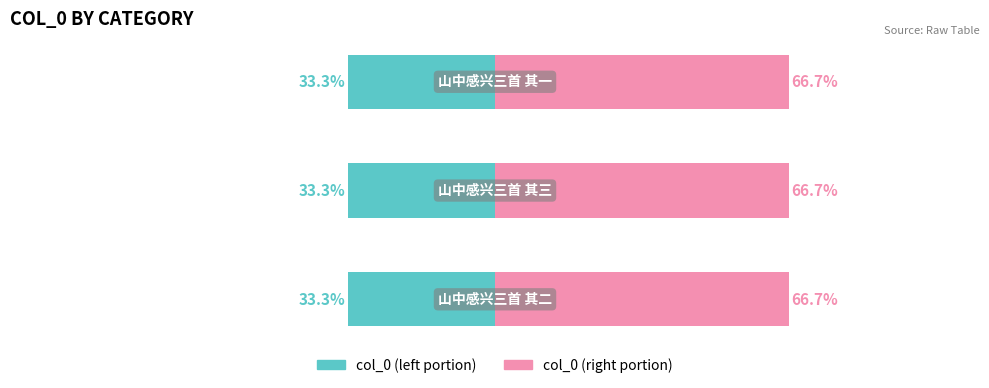

Which series has the widest spread of values?

col_0 (left)